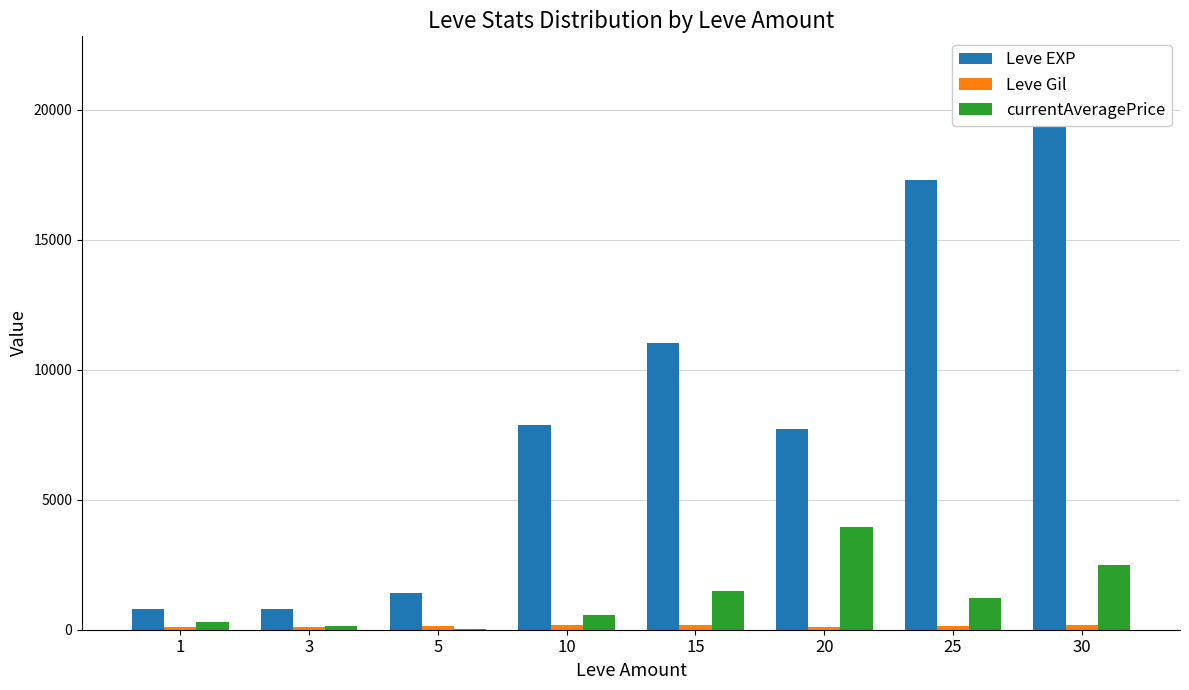

What is the difference between the highest and lowest values at 1?

687.0